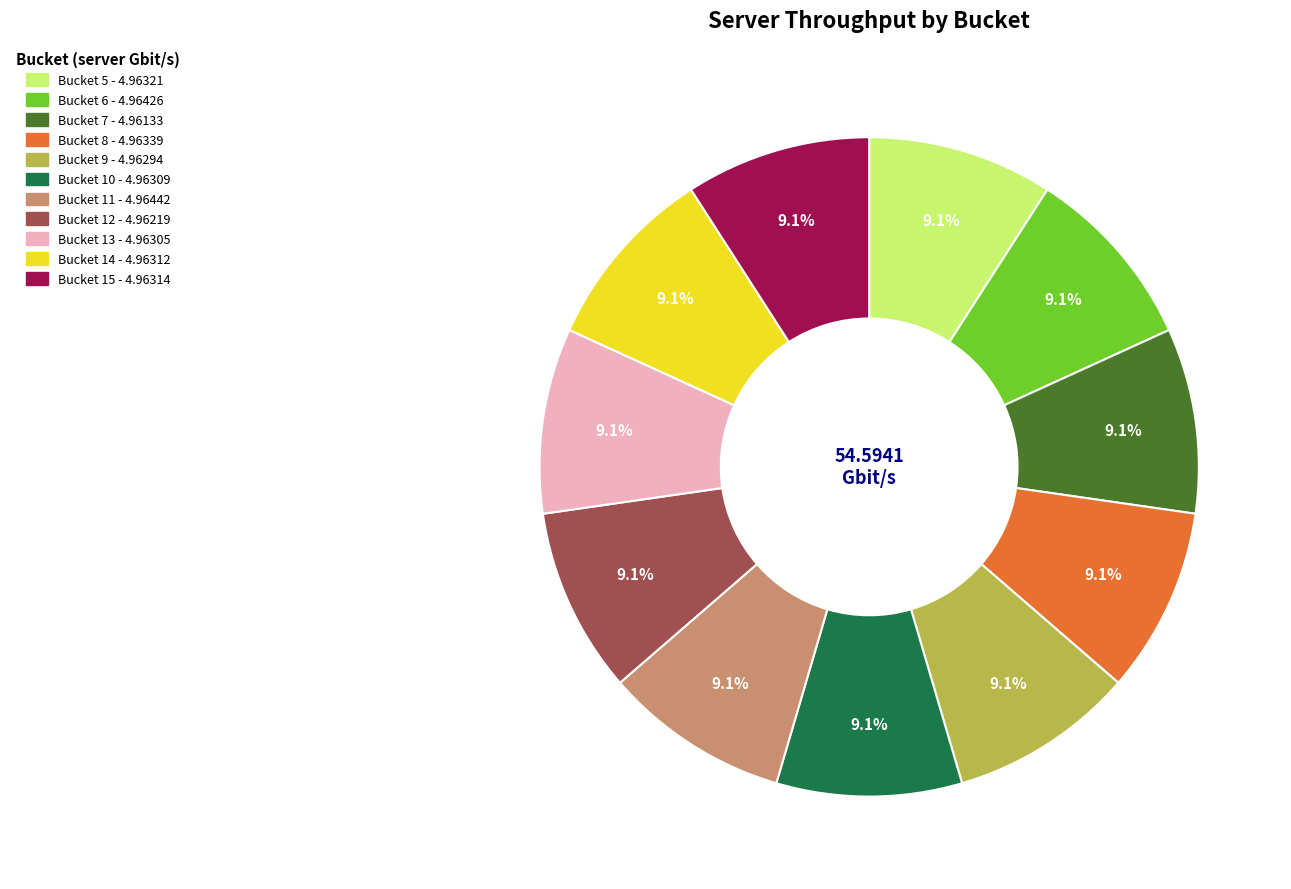

Is there any slice that represents more than half of the pie?

No